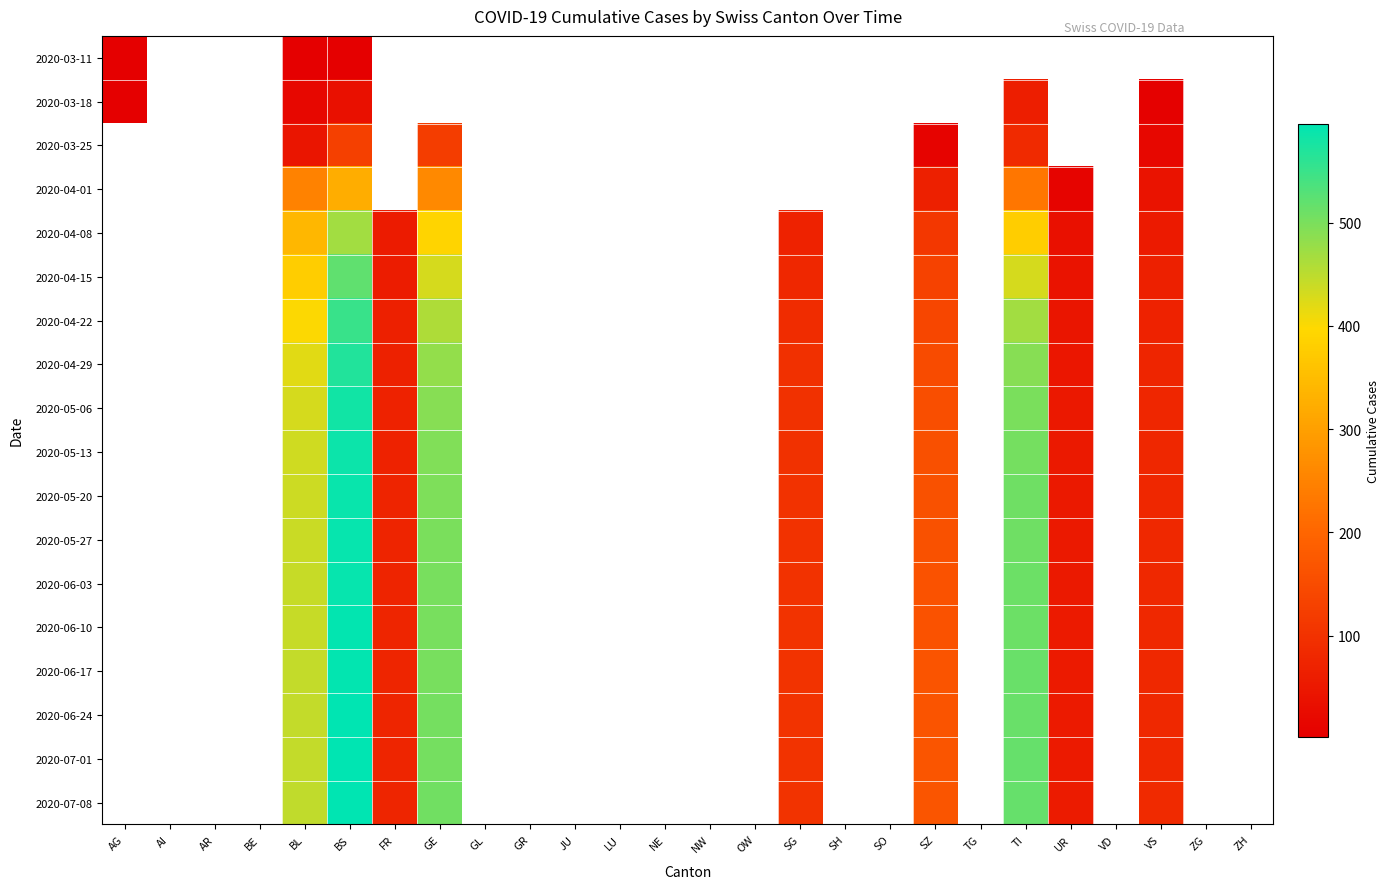

At which category does the chart reach its peak across all series?

BS